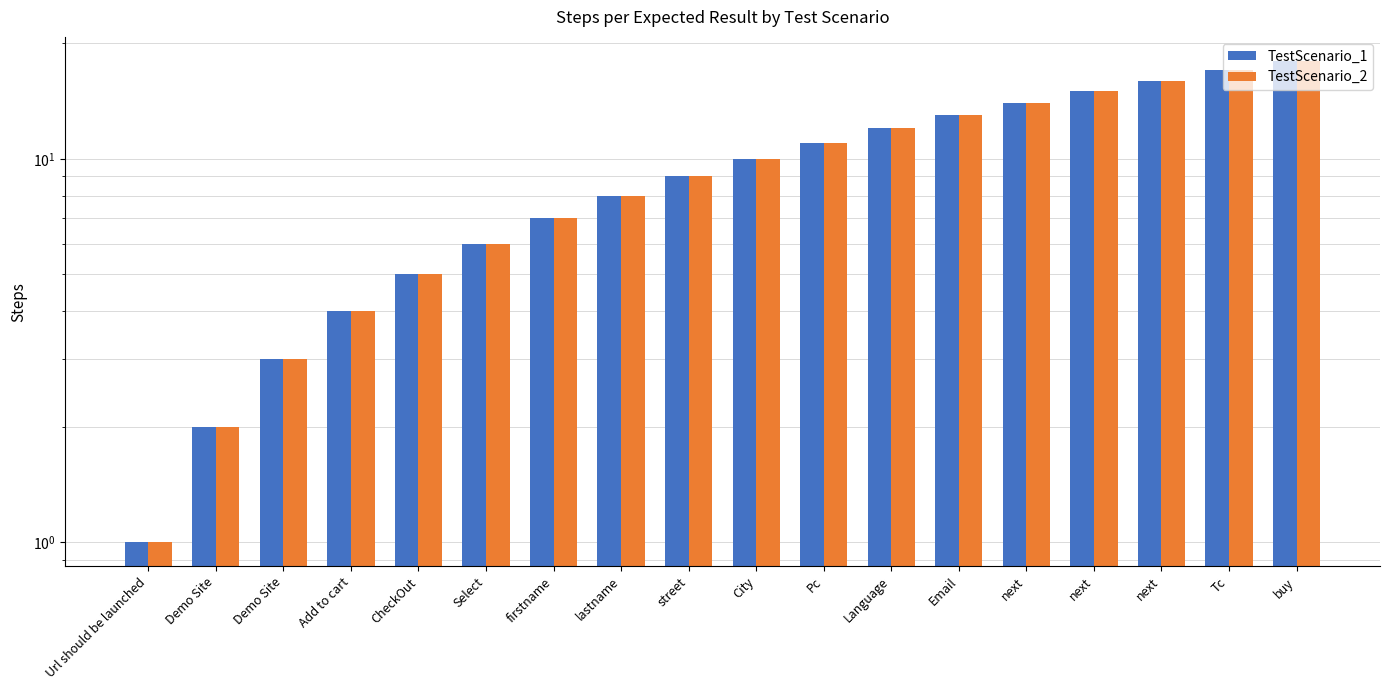

Which series has the widest spread of values?

TestScenario_1